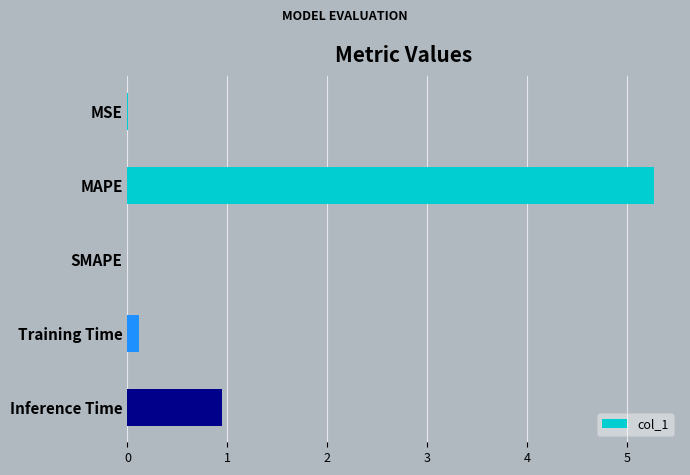

True or false: the data shows -2.8 at SMAPE.

False